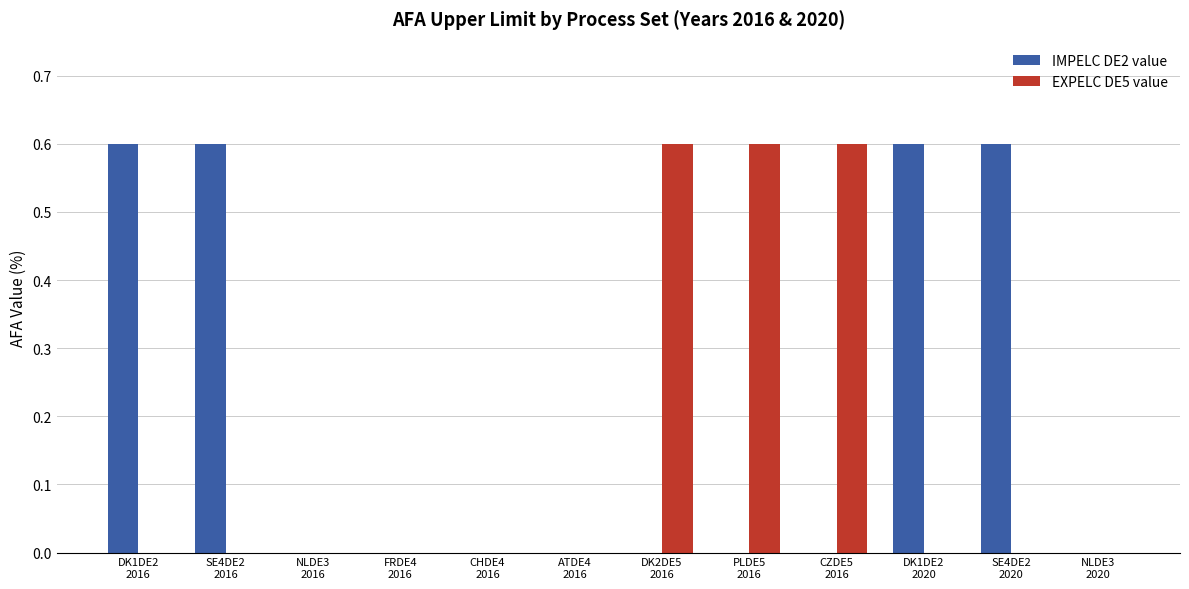

What is the spread (max minus min) of values at DK1DE2
2020?

0.6